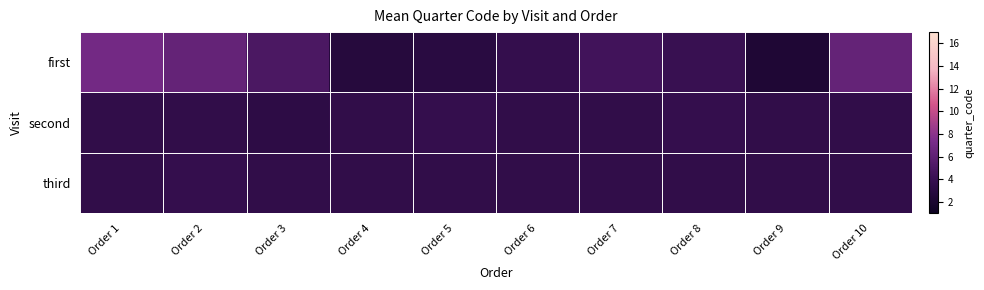

What is the minimum value shown in the chart?

2.2